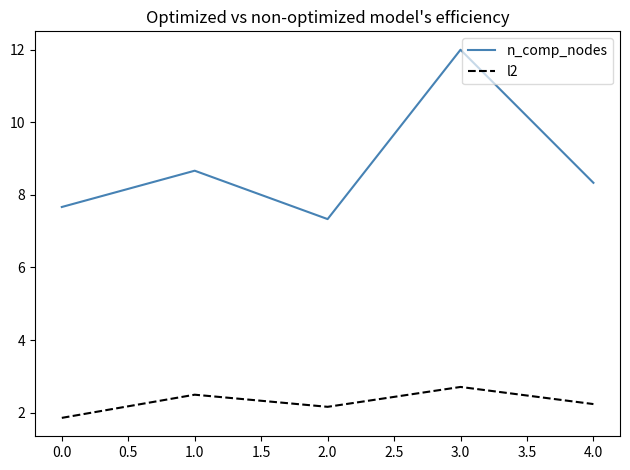

Which category has the highest value in the n_comp_nodes series?

3.0